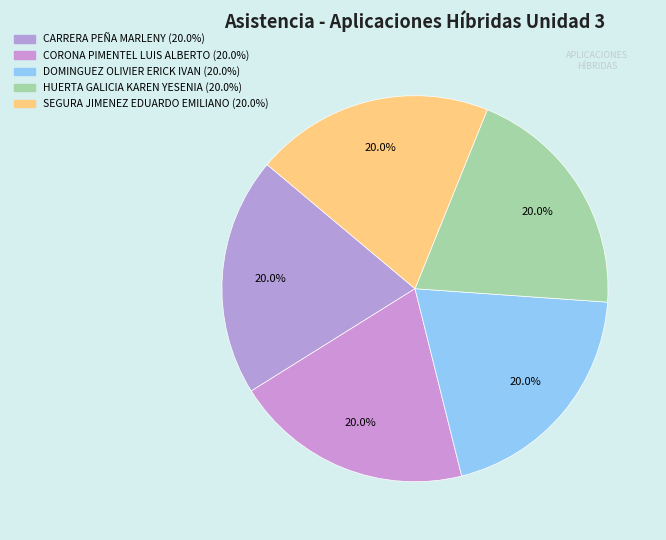

Which category has the biggest portion of the pie?

CARRERA PEÑA MARLENY